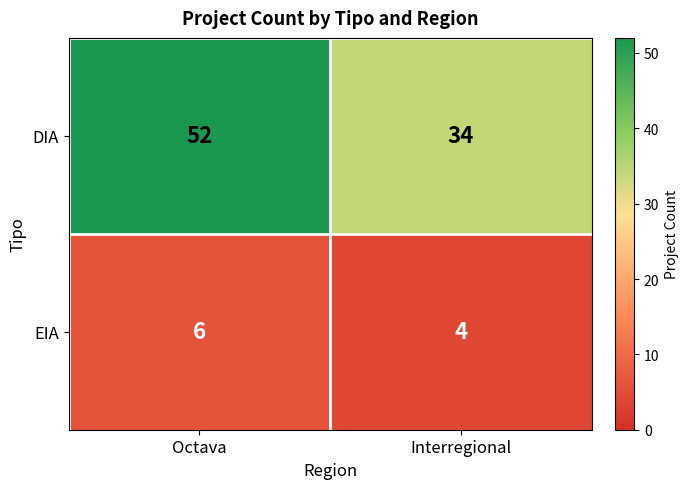

What is the approximate value of EIA at Interregional?

4